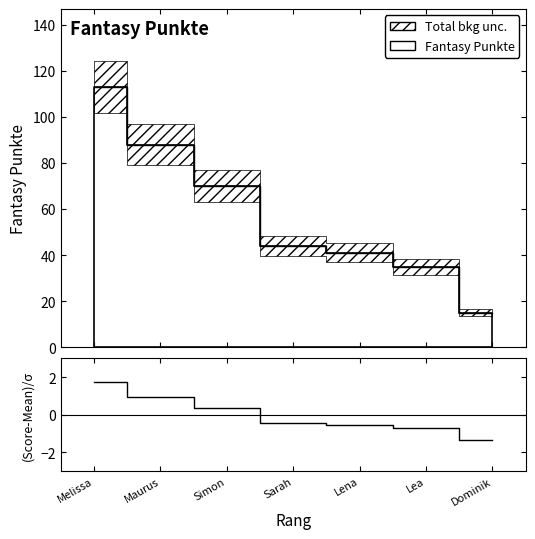

Count the number of categories in the chart.

7